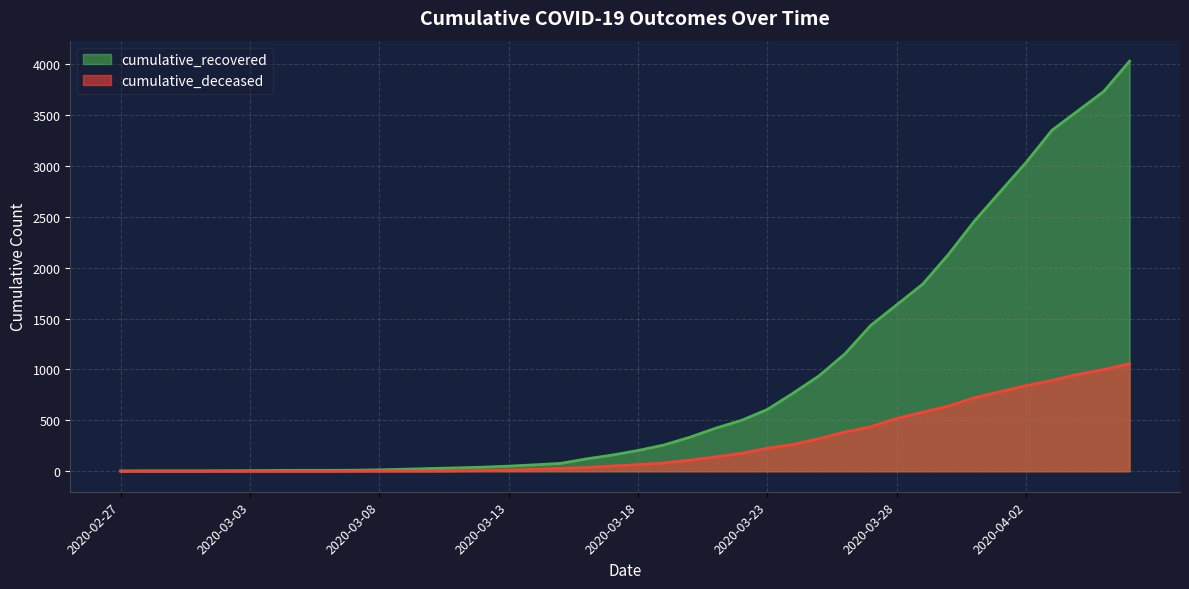

Which series has the widest spread of values?

cumulative_recovered